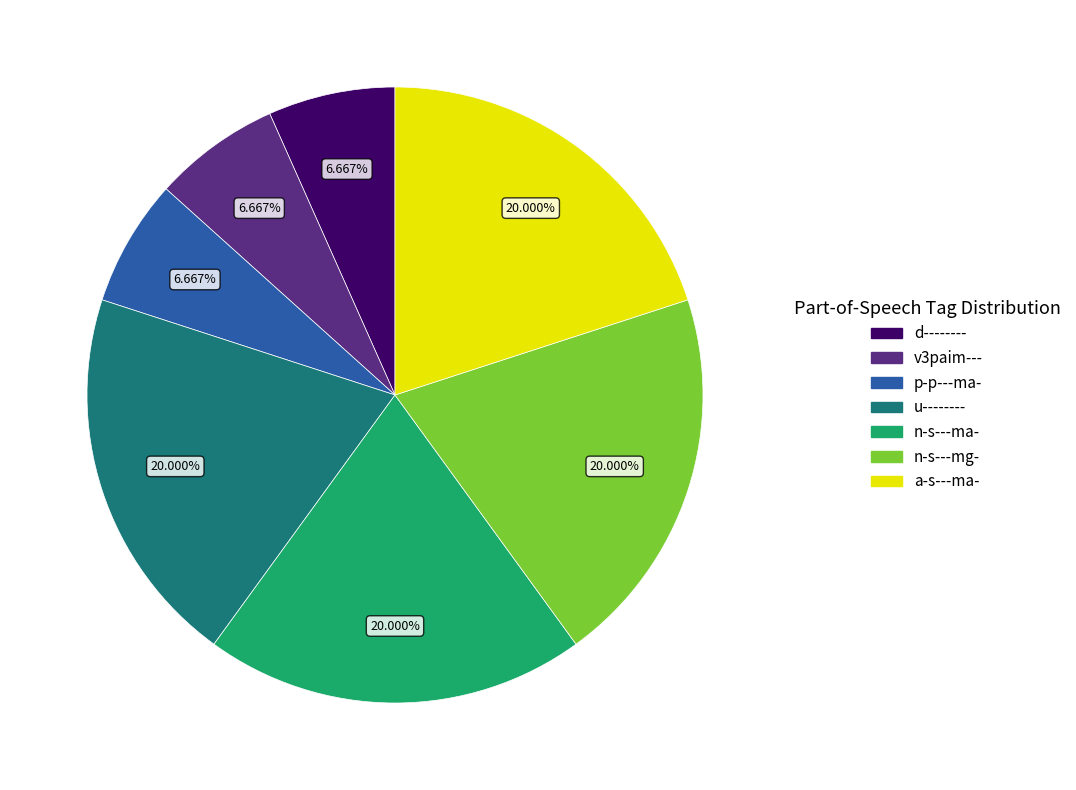

Does any single category account for the majority?

No